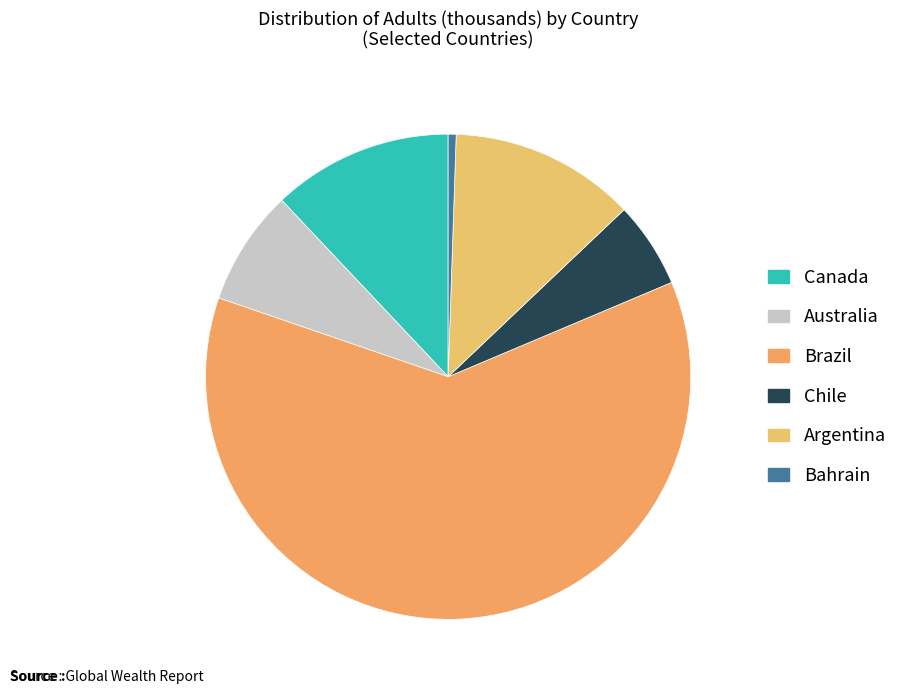

Combined, do Argentina and Australia account for over 50%?

No